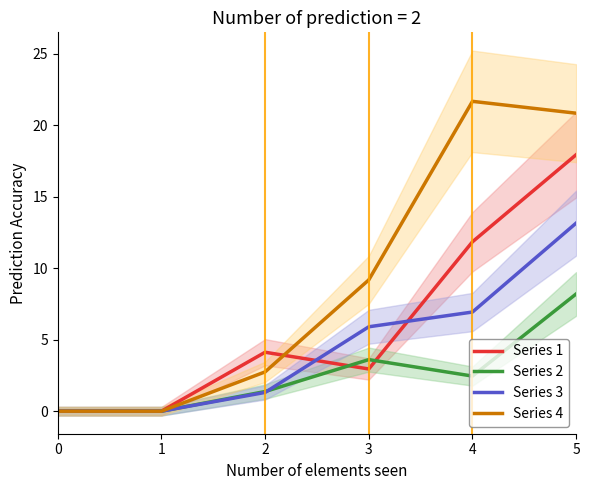

True or false: Series 4 and Series 1 cross at least once.

True